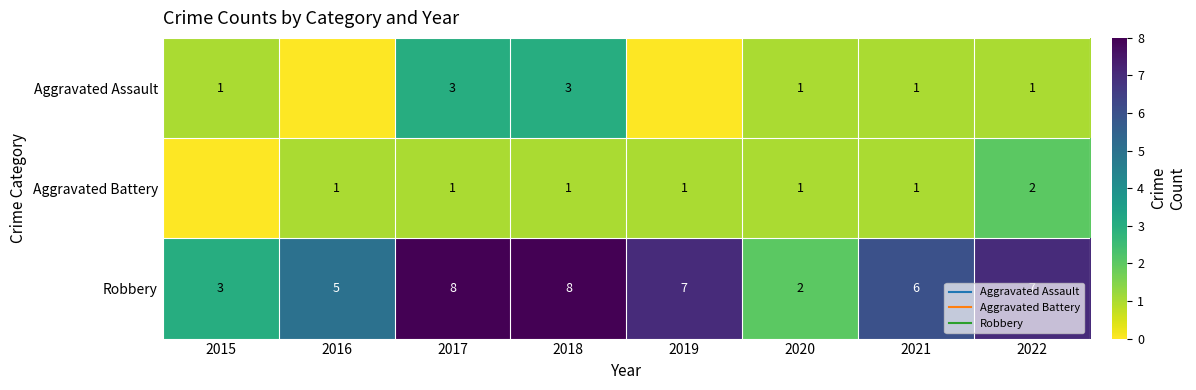

Rank the categories by Aggravated Battery value from highest to lowest.

2022, 2016, 2017, 2018, 2019, 2020, 2021, 2015